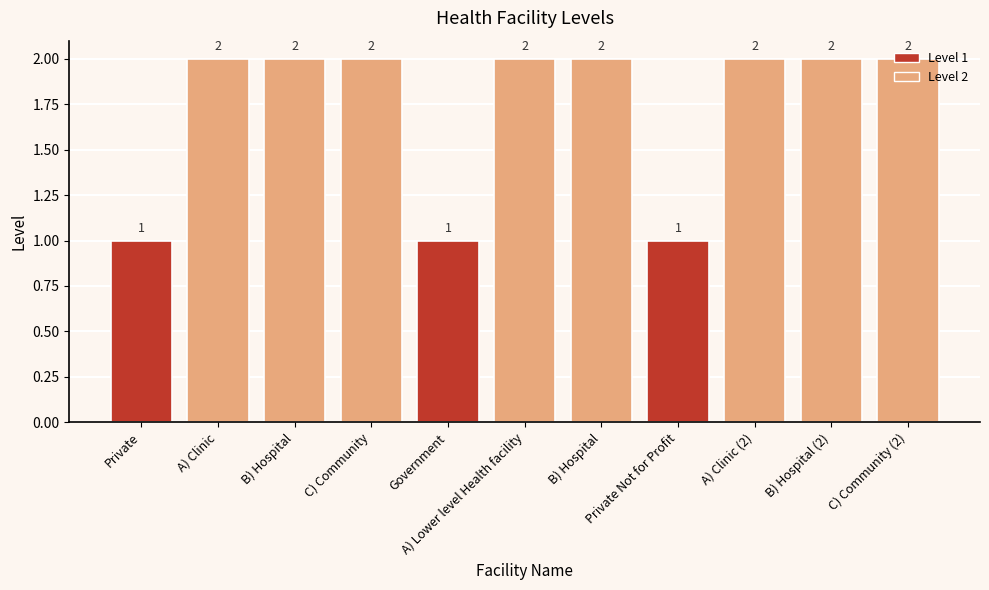

What is the sum of the values at Private Not for Profit and A) Clinic?

3